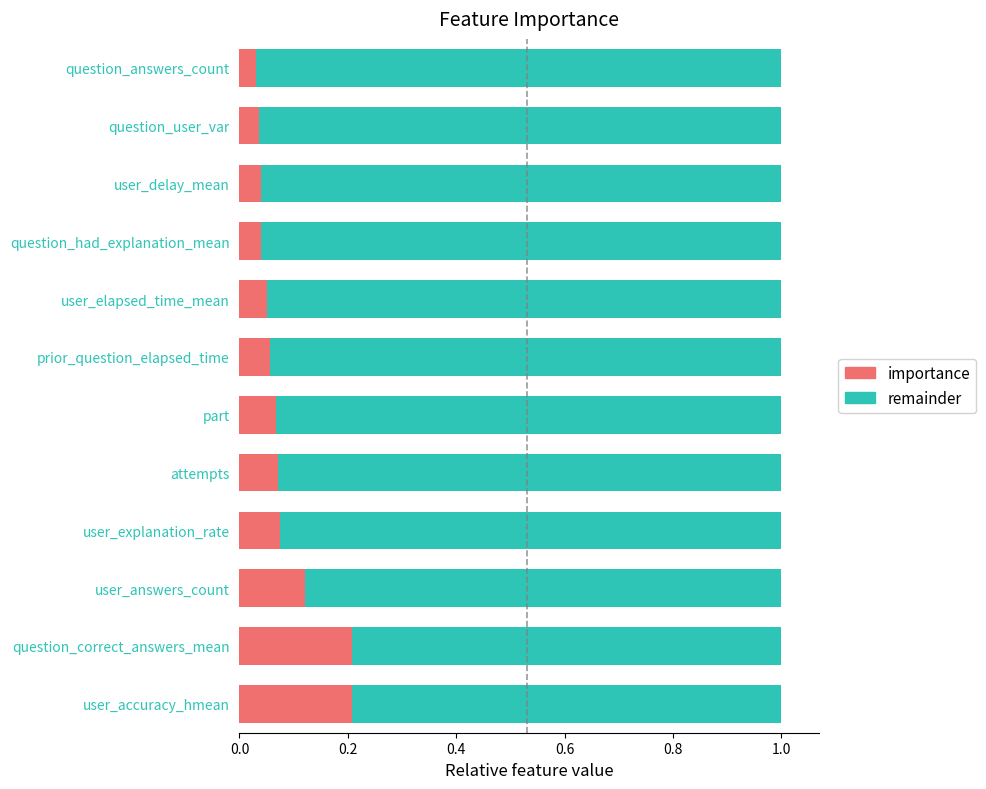

Which series has the largest range (max minus min)?

importance